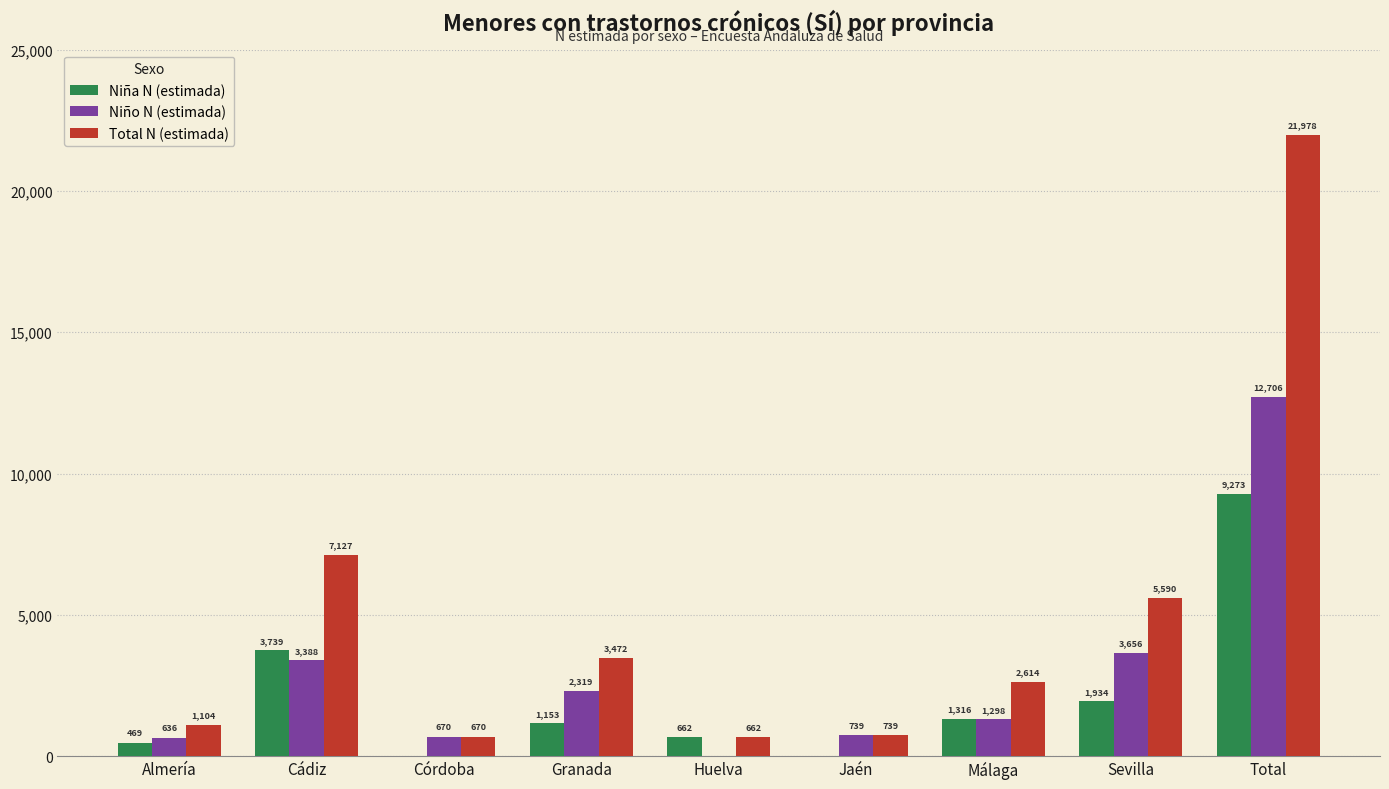

At which label is Total N (estimada) closest to 11320?

Cádiz